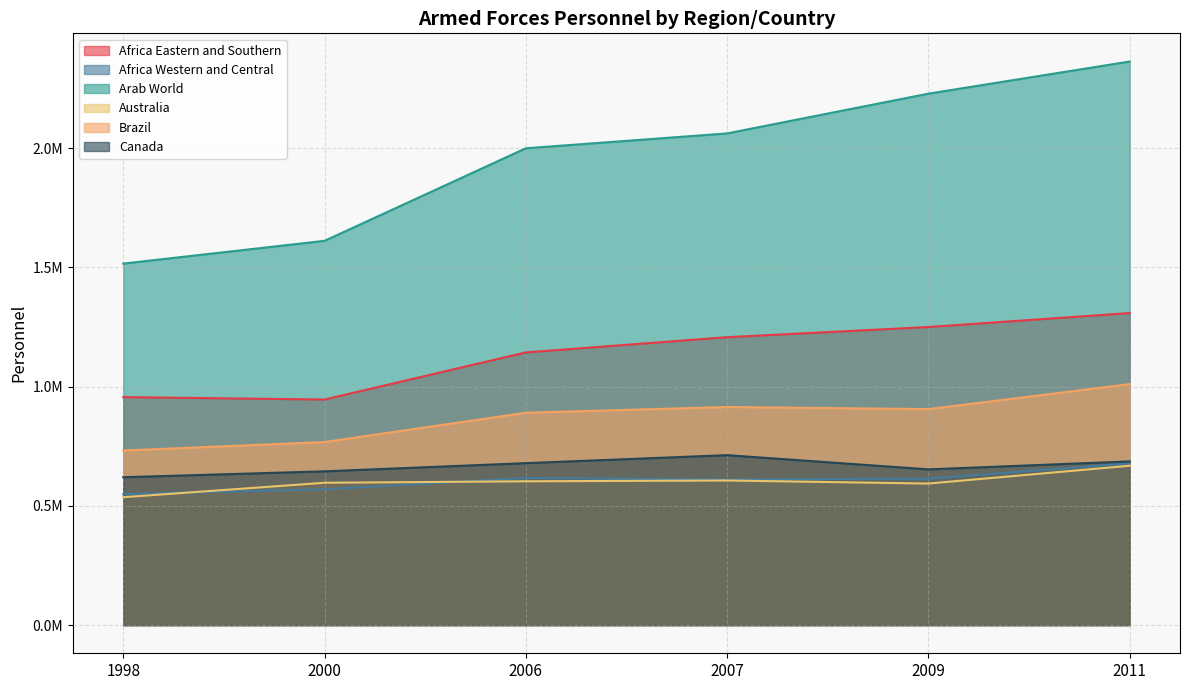

What is the lowest value of the Africa Eastern and Southern series?

945980.0